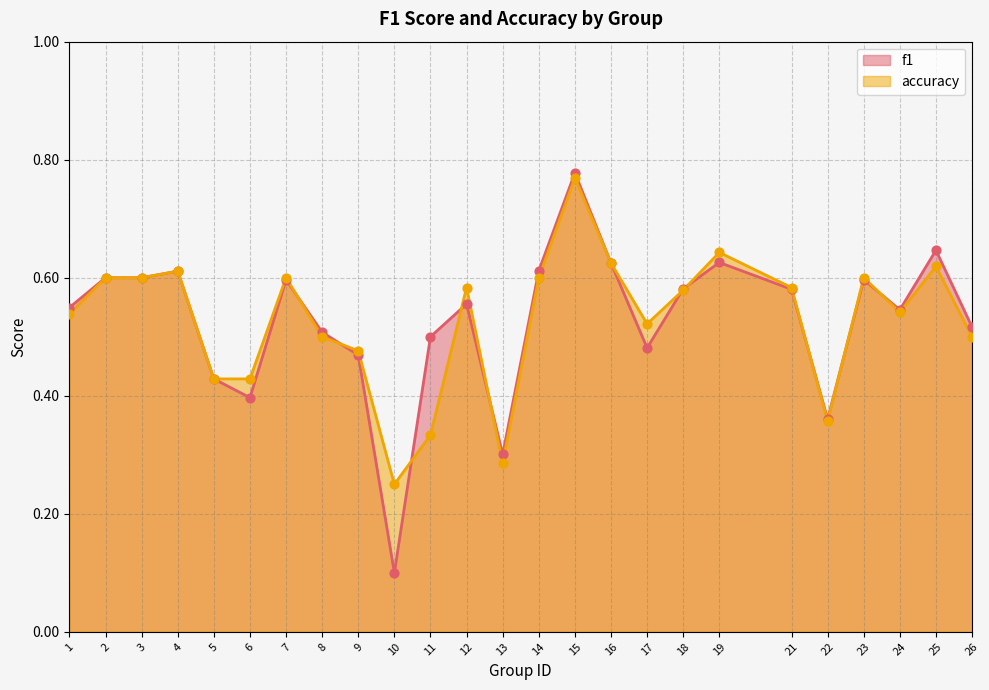

What is the total value across all series at 9?

0.9